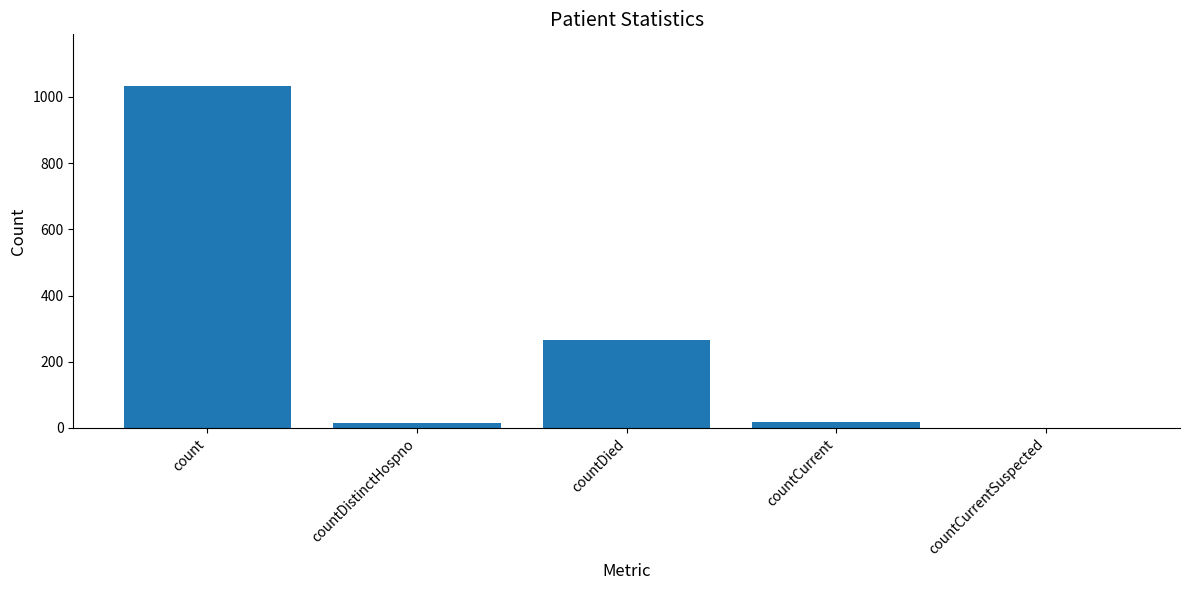

True or false: the data shows 16 at countDistinctHospno.

True